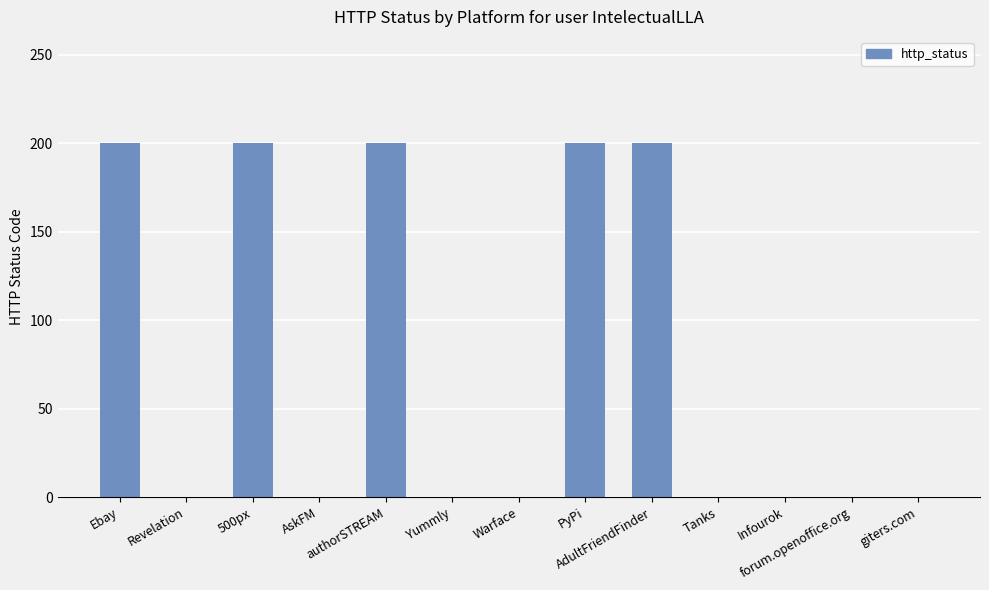

The value at Revelation is 0. True or false?

True